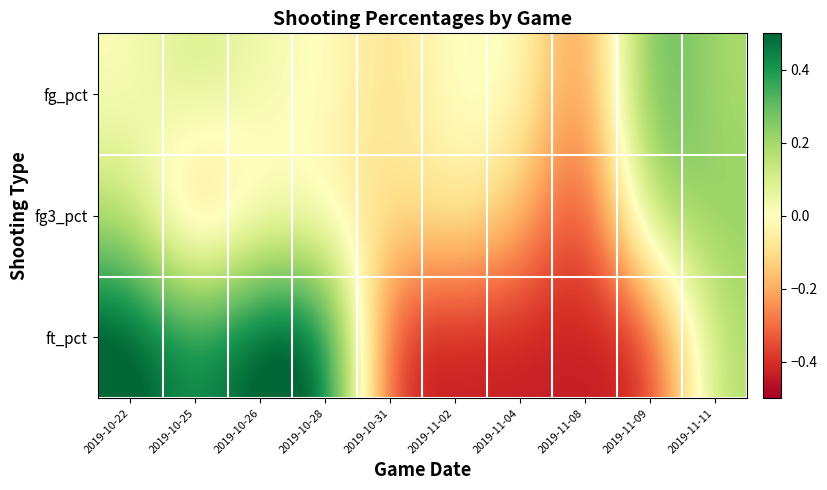

Which series has the widest spread of values?

ft_pct